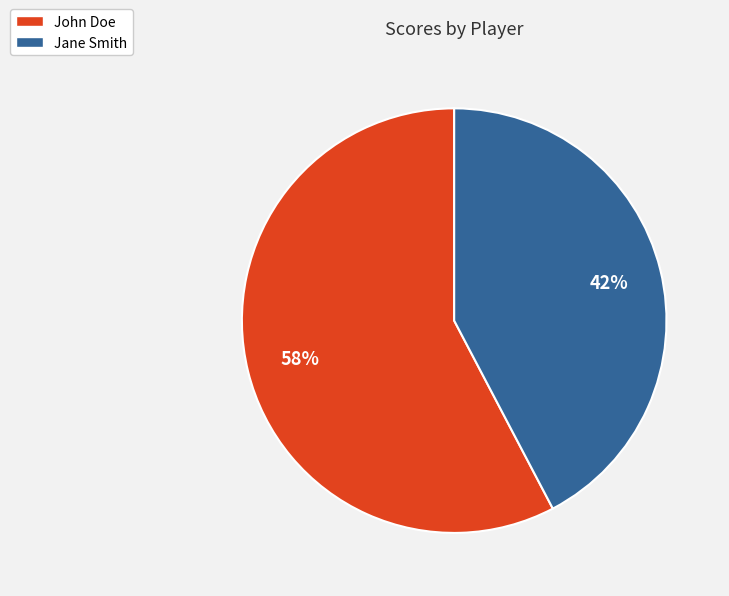

Approximately how many times larger is the value at Jane Smith compared to John Doe?

0.7